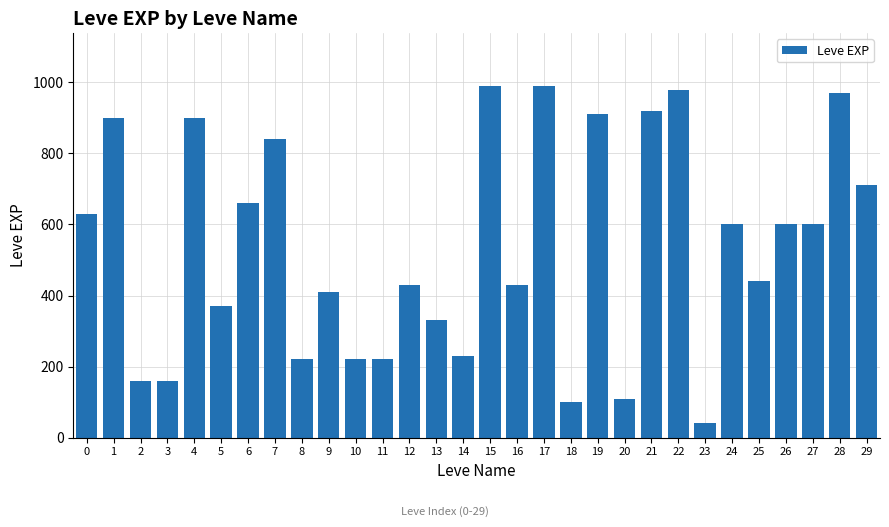

Reading left to right, extract all data points from this chart.

0=630	1=900	2=160	3=160	4=900	5=370	6=660	7=840	8=220	9=410	10=220	11=220	12=430	13=330	14=230	15=990	16=430	17=990	18=100	19=910	20=110	21=920	22=980	23=40	24=600	25=440	26=600	27=600	28=970	29=710